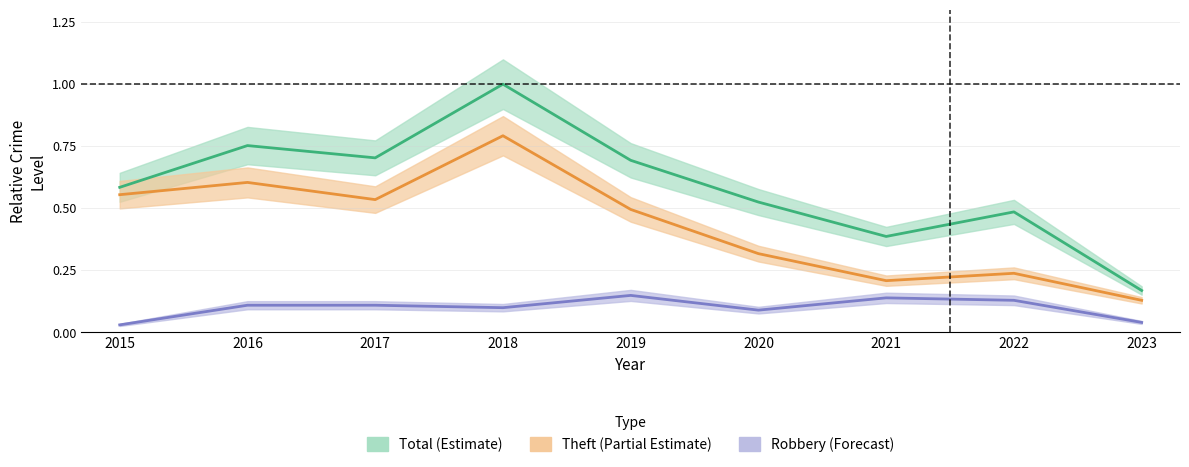

Between 2018 and 2021, which series saw the biggest shift?

Total